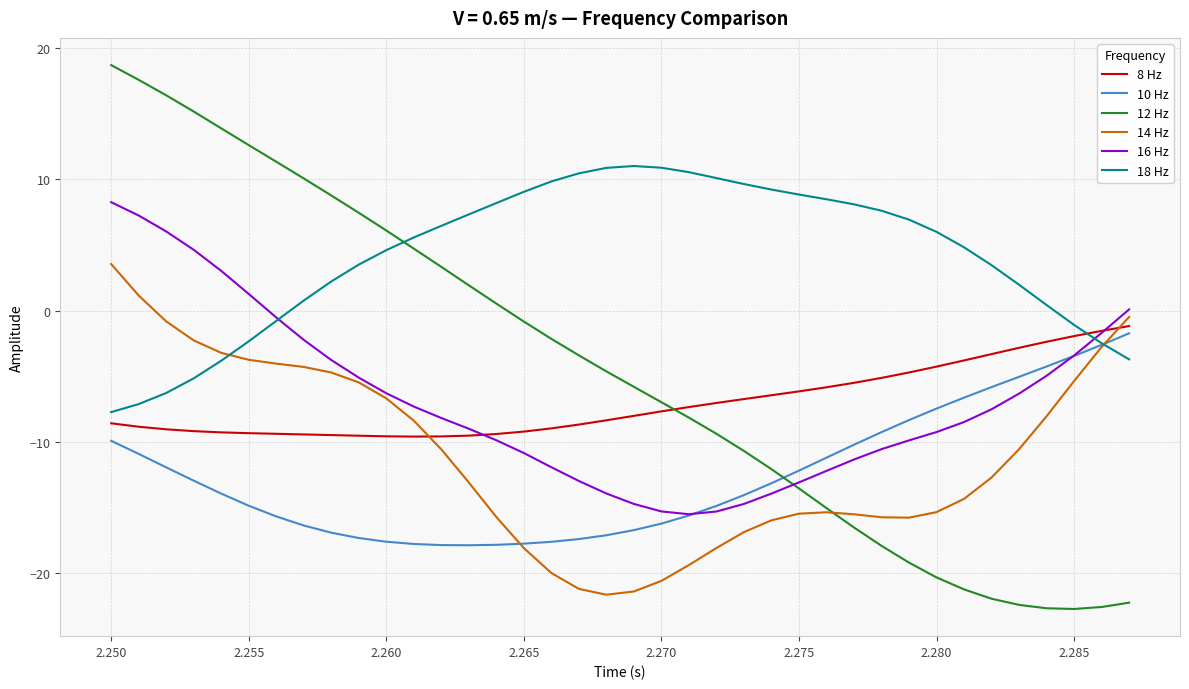

Which series has the widest spread of values?

12 Hz